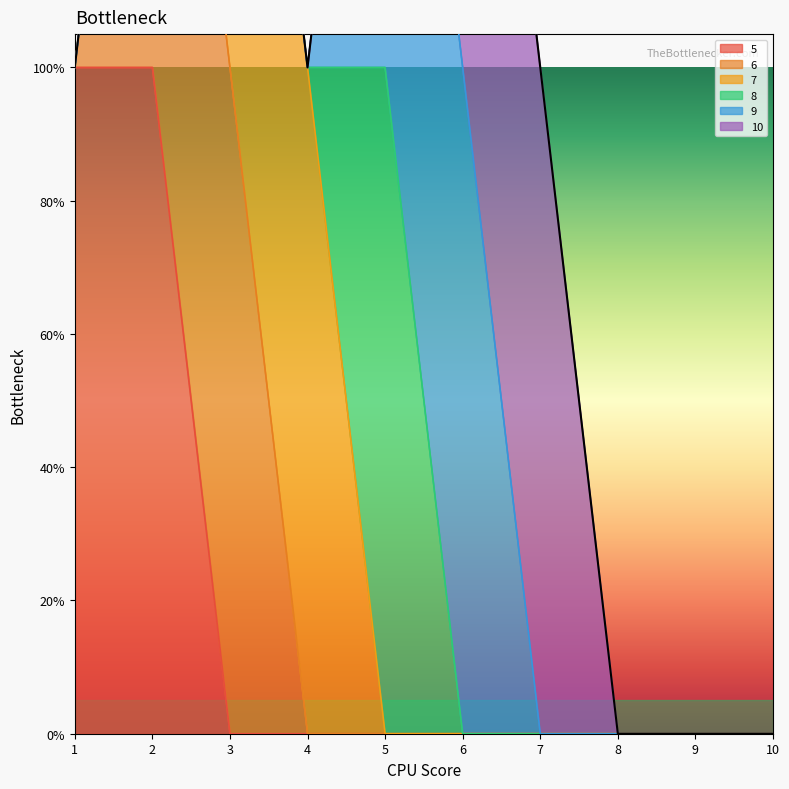

Which series has the largest range (max minus min)?

5